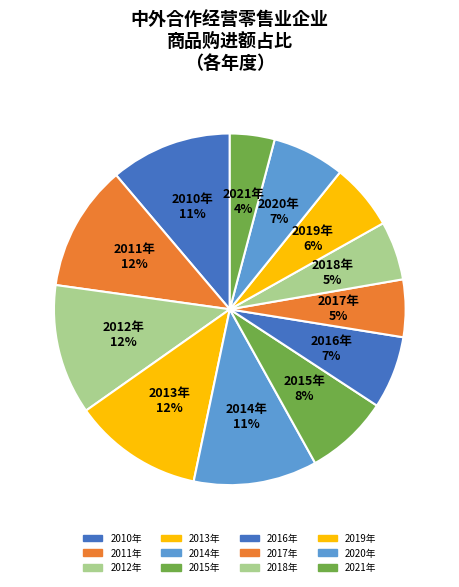

To the nearest percent, what is the average slice percentage?

8%